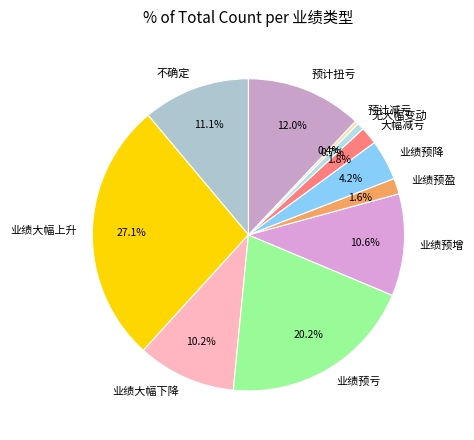

Approximately how many times larger is the value at 业绩预增 compared to 业绩大幅下降?

1.0